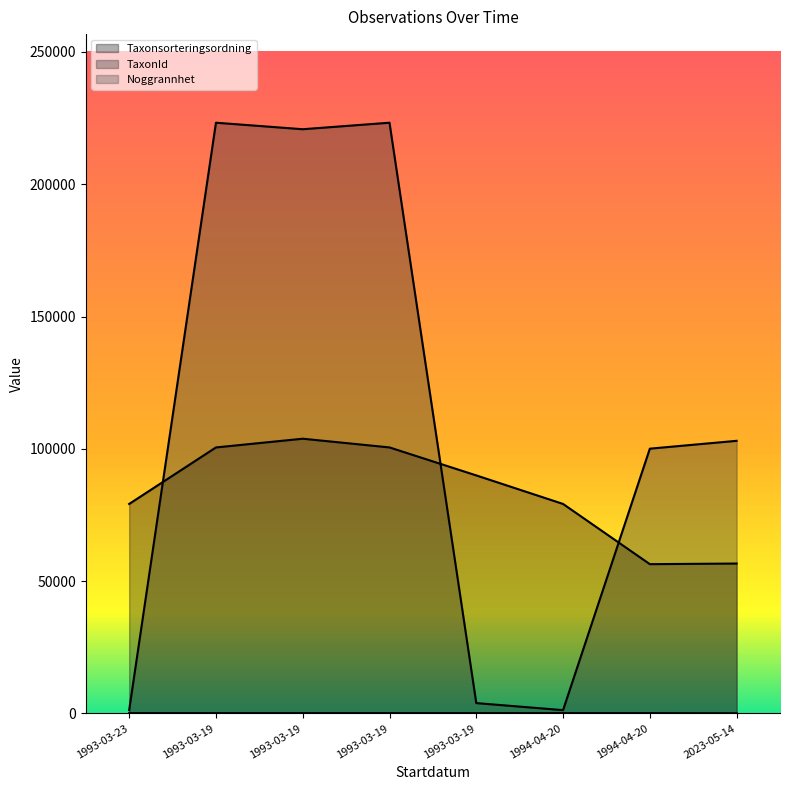

What is the average value of the Noggrannhet series?

94